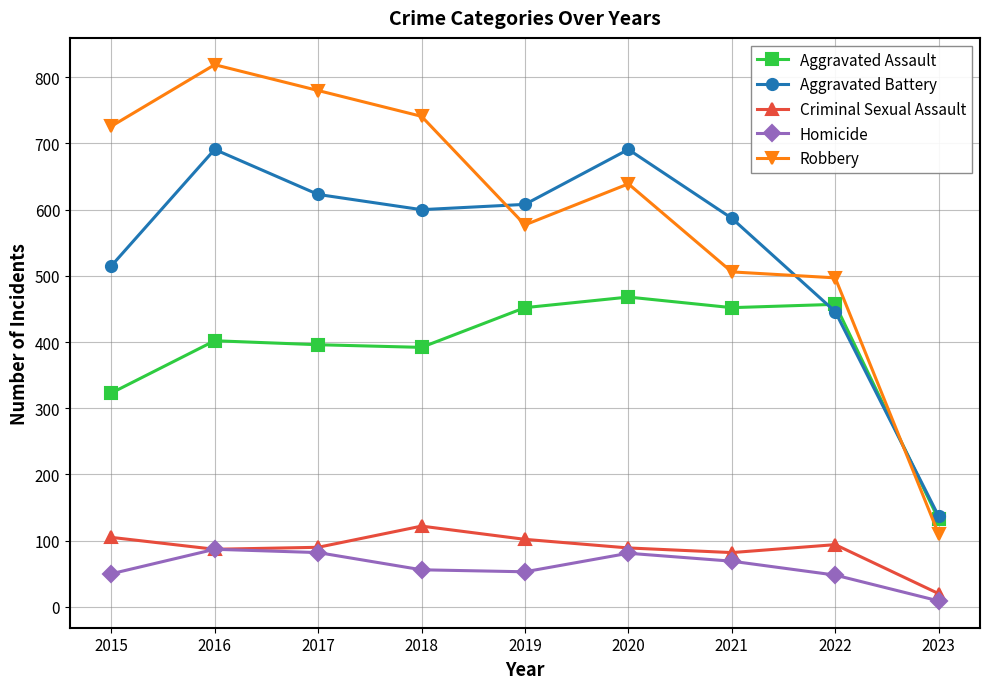

Does the chart display data point markers on the line(s)?

Yes